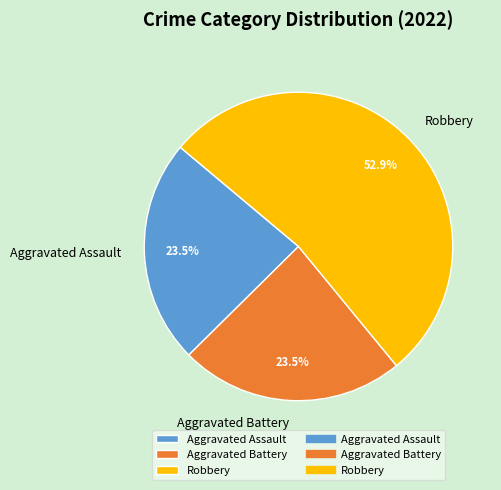

Between Aggravated Battery and Robbery, which is larger?

Robbery